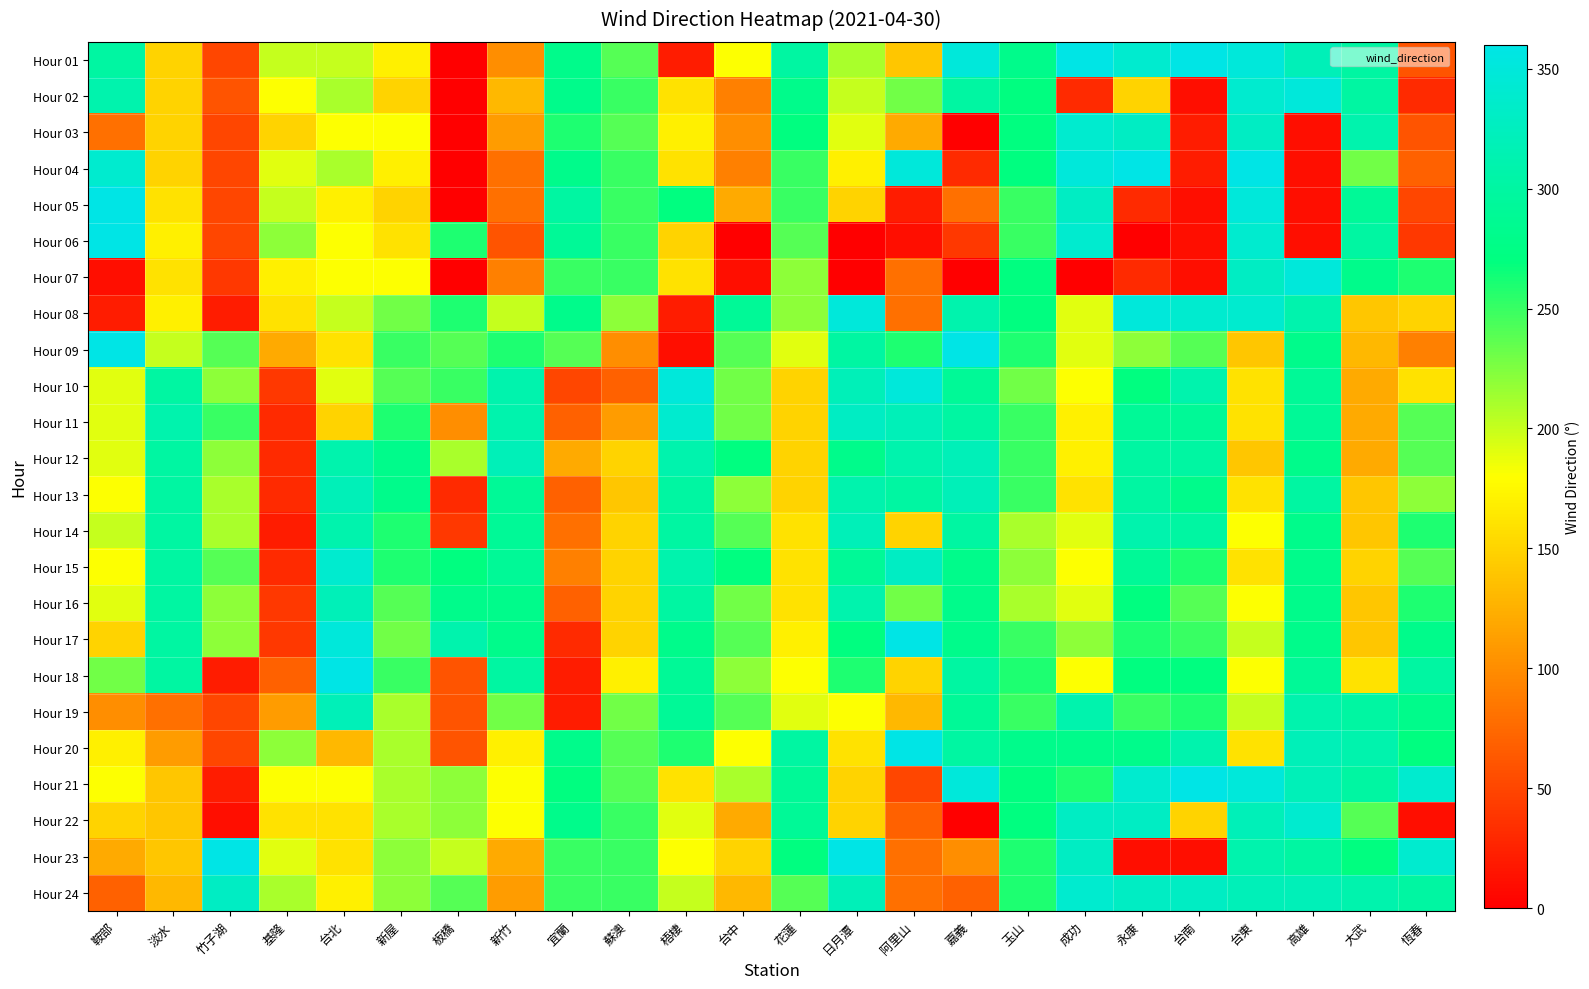

Reading left to right, what are all the values shown in this chart?

Hour 01: 鞍部=300	淡水=150	竹子湖=50	基隆=200	台北=200	新屋=170	板橋=0	新竹=100	宜蘭=280	蘇澳=240	梧棲=20	台中=180	花蓮=300	日月潭=210	阿里山=140	嘉義=350	玉山=280	成功=360	永康=340	台南=360	台東=350	高雄=320	大武=300	恆春=60
Hour 02: 鞍部=310	淡水=150	竹子湖=60	基隆=180	台北=210	新屋=150	板橋=0	新竹=130	宜蘭=280	蘇澳=250	梧棲=160	台中=90	花蓮=280	日月潭=200	阿里山=230	嘉義=300	玉山=270	成功=30	永康=150	台南=10	台東=340	高雄=350	大武=300	恆春=30
Hour 03: 鞍部=80	淡水=150	竹子湖=50	基隆=150	台北=180	新屋=180	板橋=0	新竹=110	宜蘭=260	蘇澳=240	梧棲=170	台中=100	花蓮=270	日月潭=190	阿里山=120	嘉義=0	玉山=270	成功=340	永康=330	台南=20	台東=330	高雄=10	大武=310	恆春=60
Hour 04: 鞍部=340	淡水=150	竹子湖=50	基隆=190	台北=210	新屋=170	板橋=0	新竹=80	宜蘭=280	蘇澳=250	梧棲=160	台中=90	花蓮=250	日月潭=170	阿里山=350	嘉義=30	玉山=270	成功=350	永康=360	台南=20	台東=360	高雄=10	大武=230	恆春=70
Hour 05: 鞍部=360	淡水=160	竹子湖=50	基隆=200	台北=170	新屋=150	板橋=0	新竹=80	宜蘭=300	蘇澳=250	梧棲=270	台中=120	花蓮=250	日月潭=150	阿里山=20	嘉義=80	玉山=250	成功=330	永康=30	台南=10	台東=350	高雄=10	大武=290	恆春=50
Hour 06: 鞍部=360	淡水=170	竹子湖=50	基隆=220	台北=180	新屋=160	板橋=260	新竹=60	宜蘭=290	蘇澳=250	梧棲=150	台中=0	花蓮=240	日月潭=0	阿里山=10	嘉義=40	玉山=250	成功=340	永康=0	台南=10	台東=340	高雄=10	大武=300	恆春=40
Hour 07: 鞍部=10	淡水=160	竹子湖=40	基隆=170	台北=180	新屋=180	板橋=0	新竹=90	宜蘭=250	蘇澳=250	梧棲=160	台中=10	花蓮=220	日月潭=0	阿里山=80	嘉義=0	玉山=270	成功=0	永康=30	台南=10	台東=330	高雄=350	大武=280	恆春=260
Hour 08: 鞍部=20	淡水=170	竹子湖=20	基隆=160	台北=200	新屋=230	板橋=260	新竹=200	宜蘭=280	蘇澳=220	梧棲=20	台中=290	花蓮=220	日月潭=350	阿里山=80	嘉義=310	玉山=270	成功=190	永康=350	台南=340	台東=340	高雄=310	大武=140	恆春=150
Hour 09: 鞍部=360	淡水=200	竹子湖=240	基隆=120	台北=160	新屋=250	板橋=240	新竹=260	宜蘭=240	蘇澳=100	梧棲=10	台中=240	花蓮=190	日月潭=300	阿里山=260	嘉義=360	玉山=260	成功=190	永康=220	台南=240	台東=140	高雄=280	大武=130	恆春=90
Hour 10: 鞍部=190	淡水=300	竹子湖=220	基隆=40	台北=190	新屋=240	板橋=250	新竹=310	宜蘭=50	蘇澳=70	梧棲=350	台中=230	花蓮=150	日月潭=320	阿里山=350	嘉義=290	玉山=230	成功=180	永康=270	台南=310	台東=160	高雄=290	大武=120	恆春=160
Hour 11: 鞍部=190	淡水=310	竹子湖=250	基隆=30	台北=150	新屋=260	板橋=100	新竹=310	宜蘭=70	蘇澳=110	梧棲=340	台中=230	花蓮=150	日月潭=330	阿里山=320	嘉義=300	玉山=250	成功=170	永康=290	台南=290	台東=160	高雄=290	大武=120	恆春=240
Hour 12: 鞍部=190	淡水=300	竹子湖=220	基隆=30	台北=310	新屋=280	板橋=210	新竹=320	宜蘭=120	蘇澳=150	梧棲=310	台中=270	花蓮=150	日月潭=280	阿里山=310	嘉義=320	玉山=250	成功=170	永康=300	台南=300	台東=140	高雄=280	大武=120	恆春=240
Hour 13: 鞍部=180	淡水=300	竹子湖=210	基隆=30	台北=320	新屋=280	板橋=30	新竹=290	宜蘭=70	蘇澳=140	梧棲=300	台中=220	花蓮=150	日月潭=310	阿里山=300	嘉義=320	玉山=250	成功=160	永康=300	台南=280	台東=160	高雄=300	大武=140	恆春=220
Hour 14: 鞍部=200	淡水=300	竹子湖=210	基隆=20	台北=310	新屋=260	板橋=40	新竹=290	宜蘭=80	蘇澳=150	梧棲=300	台中=240	花蓮=160	日月潭=320	阿里山=150	嘉義=300	玉山=210	成功=190	永康=310	台南=300	台東=180	高雄=280	大武=140	恆春=260
Hour 15: 鞍部=180	淡水=300	竹子湖=240	基隆=30	台北=340	新屋=260	板橋=270	新竹=290	宜蘭=90	蘇澳=150	梧棲=310	台中=270	花蓮=160	日月潭=290	阿里山=330	嘉義=280	玉山=220	成功=180	永康=290	台南=260	台東=160	高雄=280	大武=150	恆春=240
Hour 16: 鞍部=190	淡水=300	竹子湖=220	基隆=40	台北=320	新屋=240	板橋=280	新竹=280	宜蘭=70	蘇澳=150	梧棲=300	台中=230	花蓮=160	日月潭=310	阿里山=230	嘉義=280	玉山=210	成功=190	永康=270	台南=240	台東=180	高雄=280	大武=140	恆春=260
Hour 17: 鞍部=150	淡水=300	竹子湖=220	基隆=40	台北=350	新屋=230	板橋=310	新竹=280	宜蘭=30	蘇澳=150	梧棲=280	台中=240	花蓮=170	日月潭=270	阿里山=360	嘉義=280	玉山=250	成功=220	永康=260	台南=250	台東=200	高雄=280	大武=140	恆春=280
Hour 18: 鞍部=230	淡水=300	竹子湖=20	基隆=70	台北=360	新屋=250	板橋=60	新竹=300	宜蘭=20	蘇澳=170	梧棲=290	台中=220	花蓮=180	日月潭=260	阿里山=150	嘉義=300	玉山=260	成功=180	永康=270	台南=270	台東=180	高雄=290	大武=160	恆春=300
Hour 19: 鞍部=100	淡水=80	竹子湖=50	基隆=110	台北=320	新屋=210	板橋=60	新竹=230	宜蘭=20	蘇澳=230	梧棲=290	台中=240	花蓮=190	日月潭=180	阿里山=130	嘉義=290	玉山=250	成功=310	永康=250	台南=260	台東=200	高雄=310	大武=300	恆春=280
Hour 20: 鞍部=170	淡水=110	竹子湖=50	基隆=220	台北=130	新屋=210	板橋=60	新竹=170	宜蘭=280	蘇澳=240	梧棲=260	台中=180	花蓮=300	日月潭=160	阿里山=360	嘉義=300	玉山=280	成功=280	永康=280	台南=310	台東=160	高雄=320	大武=310	恆春=270
Hour 21: 鞍部=180	淡水=140	竹子湖=20	基隆=180	台北=180	新屋=210	板橋=220	新竹=180	宜蘭=270	蘇澳=240	梧棲=160	台中=210	花蓮=290	日月潭=150	阿里山=50	嘉義=350	玉山=270	成功=260	永康=340	台南=360	台東=350	高雄=320	大武=300	恆春=340
Hour 22: 鞍部=150	淡水=140	竹子湖=10	基隆=160	台北=160	新屋=210	板橋=220	新竹=180	宜蘭=280	蘇澳=250	梧棲=190	台中=120	花蓮=290	日月潭=150	阿里山=70	嘉義=0	玉山=270	成功=330	永康=330	台南=150	台東=320	高雄=340	大武=240	恆春=10
Hour 23: 鞍部=120	淡水=140	竹子湖=360	基隆=190	台北=160	新屋=220	板橋=200	新竹=120	宜蘭=250	蘇澳=250	梧棲=180	台中=150	花蓮=270	日月潭=360	阿里山=80	嘉義=100	玉山=260	成功=330	永康=10	台南=10	台東=310	高雄=300	大武=270	恆春=340
Hour 24: 鞍部=70	淡水=130	竹子湖=330	基隆=210	台北=170	新屋=220	板橋=240	新竹=110	宜蘭=250	蘇澳=250	梧棲=200	台中=130	花蓮=240	日月潭=320	阿里山=80	嘉義=70	玉山=260	成功=340	永康=330	台南=330	台東=320	高雄=320	大武=310	恆春=300